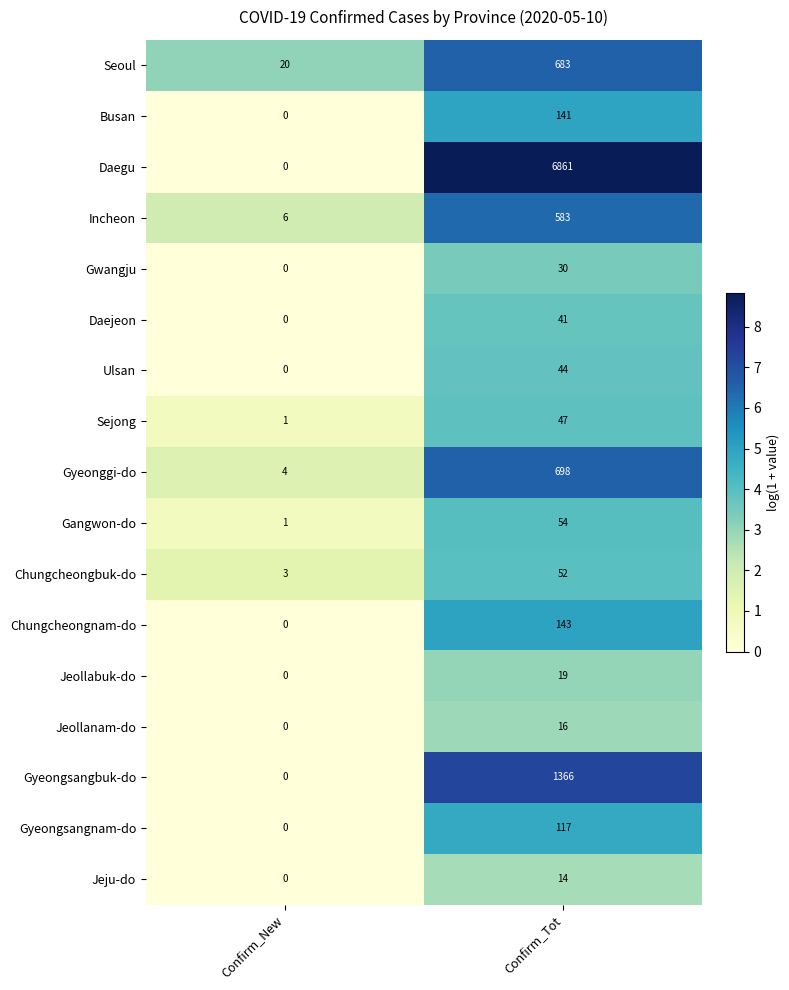

Which series changed the most between Confirm_New and Confirm_Tot?

Daegu